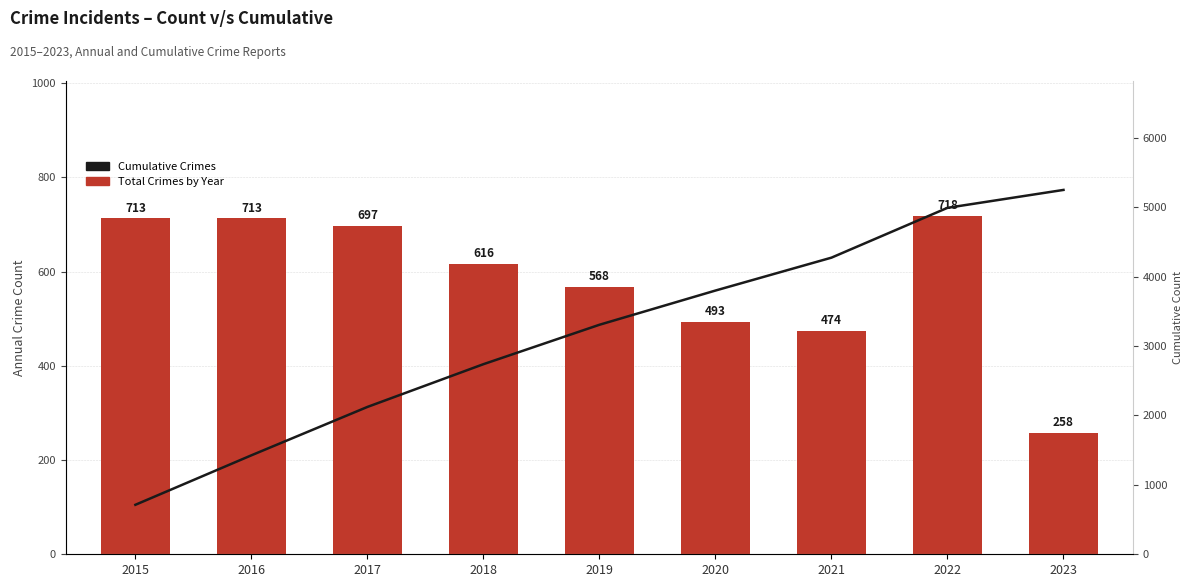

At which label does Total Crimes by Year first exceed 616?

2015